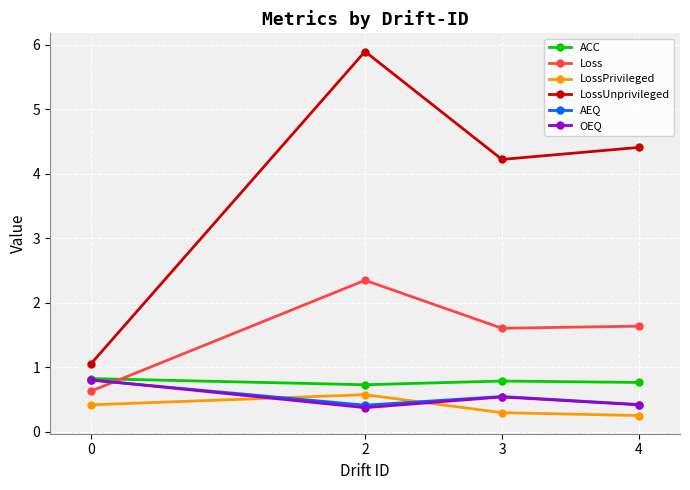

Is it true that LossUnprivileged equals 4.4 at 4?

True